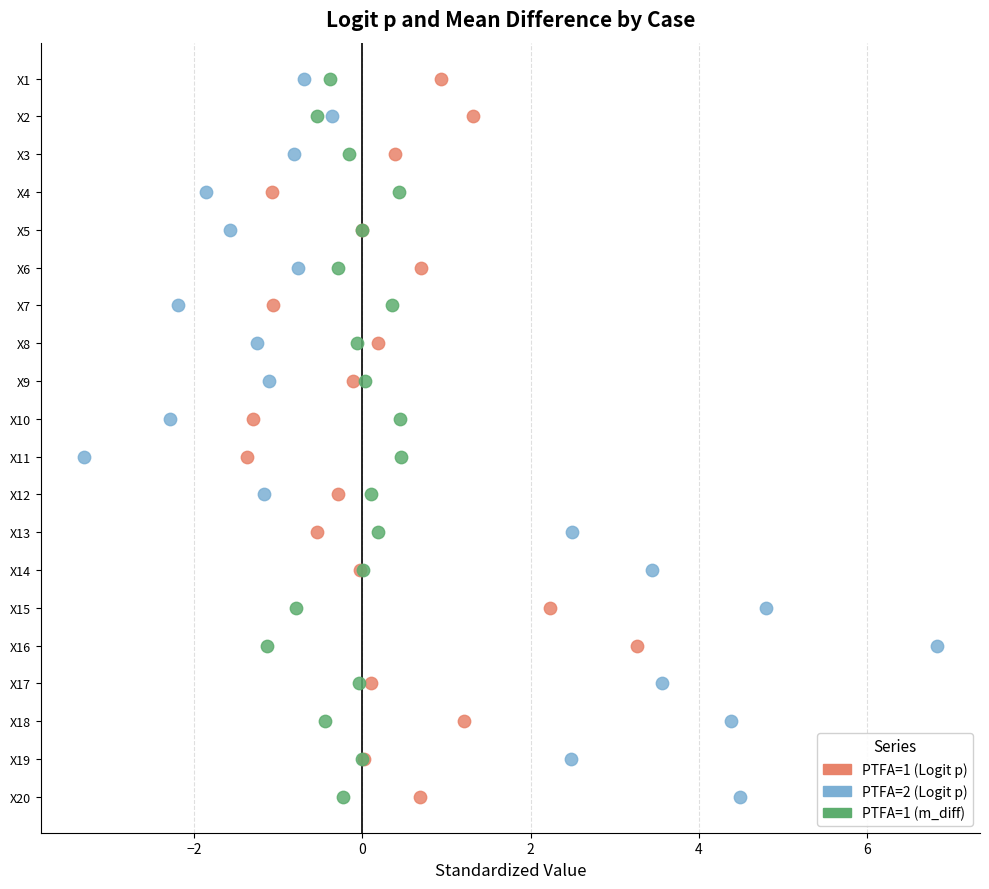

What are all the series names shown in the legend?

PTFA=1 (Logit p), PTFA=2 (Logit p), PTFA=1 (m_diff)